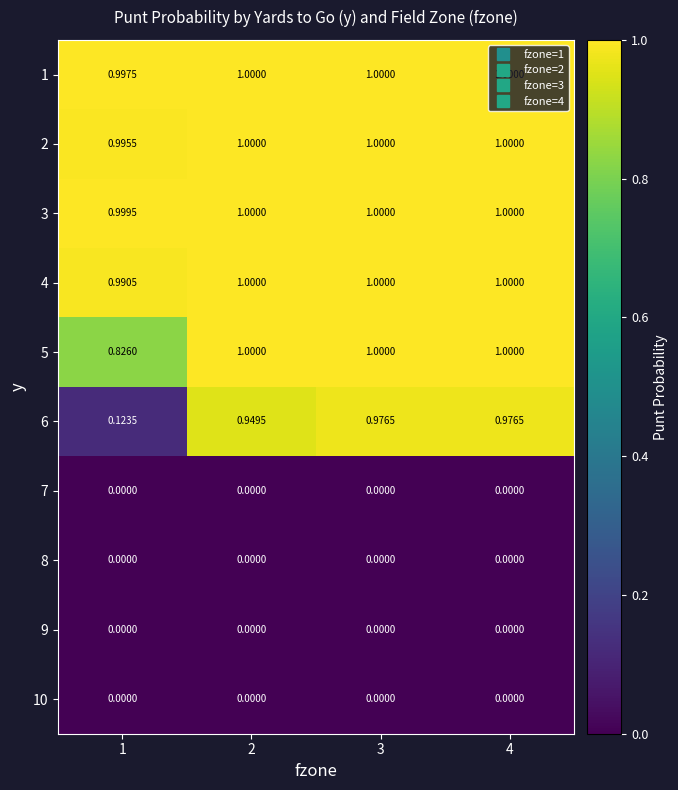

Is the value of 5 at 1 greater than the value of 10 at 4?

Yes